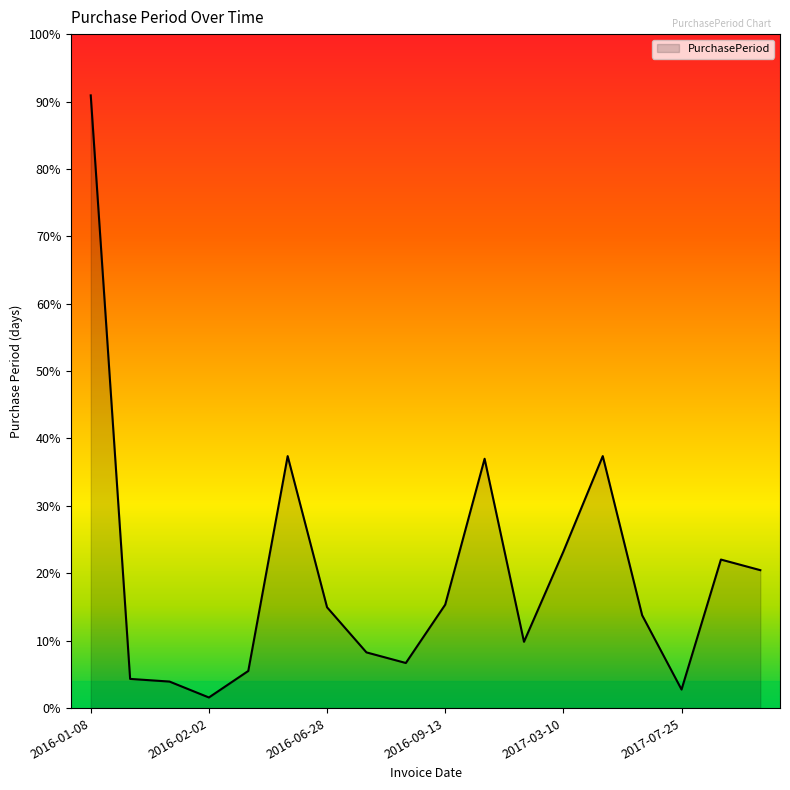

How many distinct data groups are displayed?

1